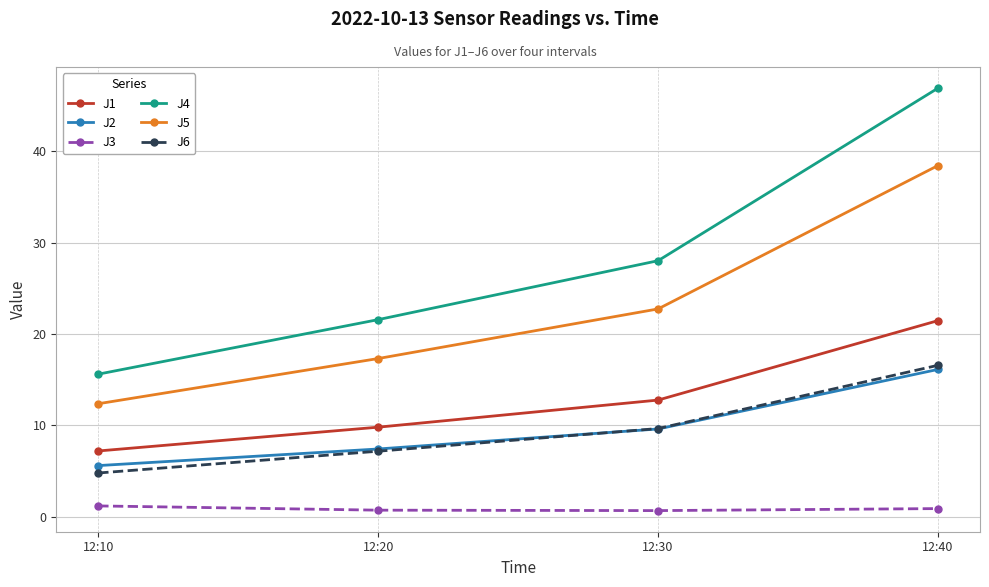

What is the maximum value shown in the chart?

46.9